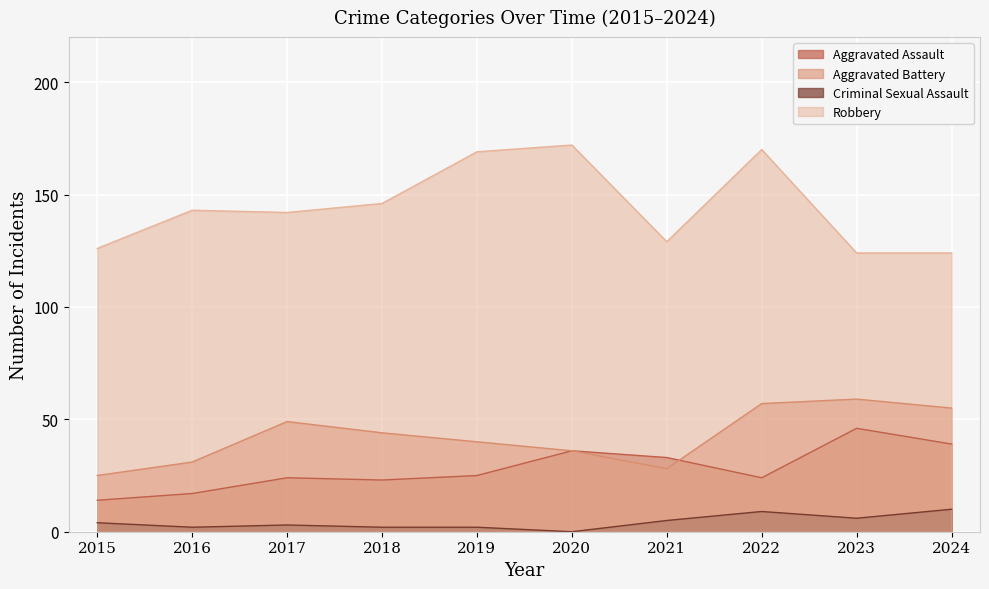

In Robbery, how many points are higher than both neighbors (excluding endpoints)?

3